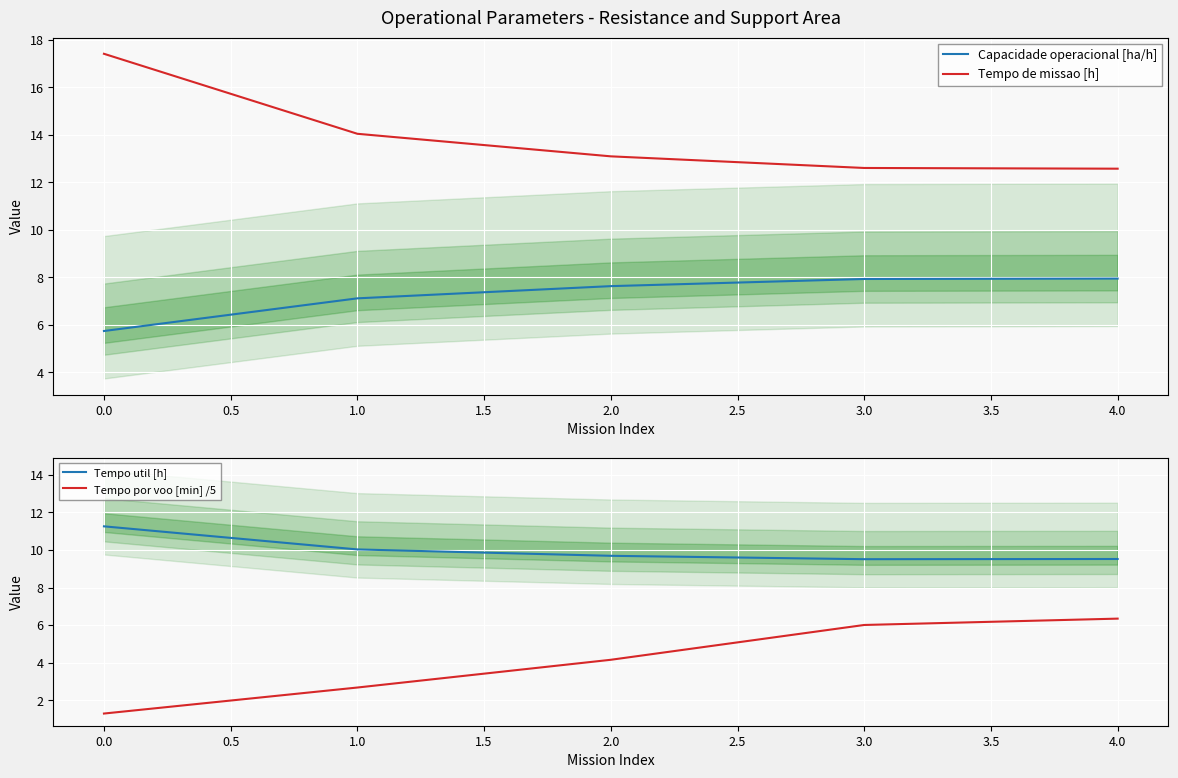

What is the average value of the Capacidade operacional [ha/h] series?

7.3